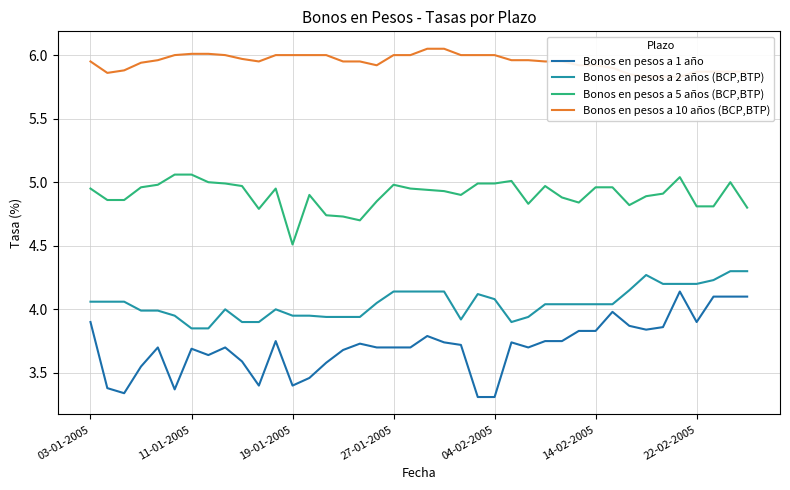

What is the sum of the Bonos en pesos a 10 años (BCP,BTP) values at 12 and 19?

12.0